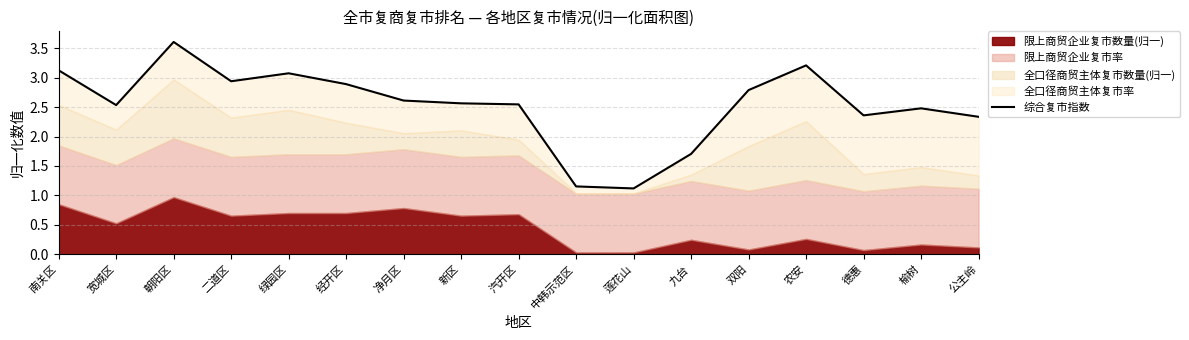

How many data points does each series have?

17